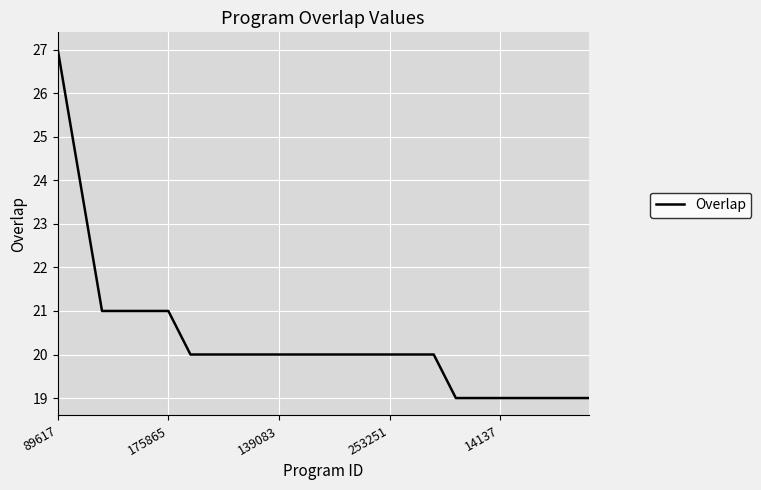

What is the maximum value shown in the chart?

27